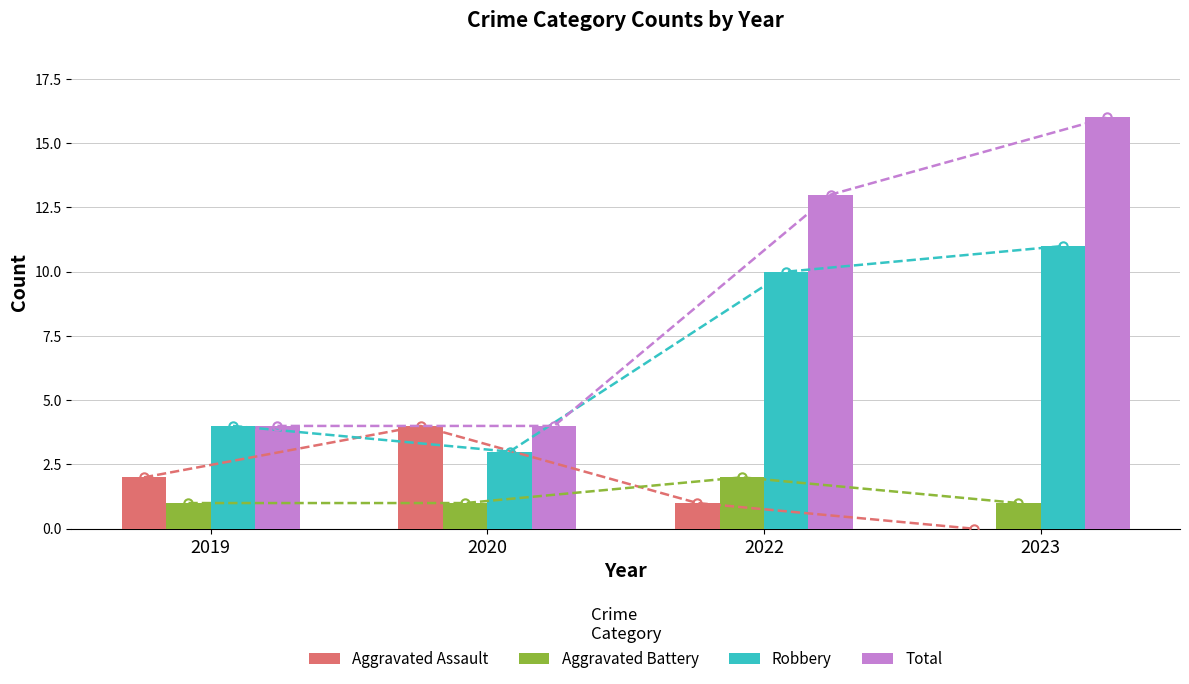

At which label does Total reach its minimum?

2019